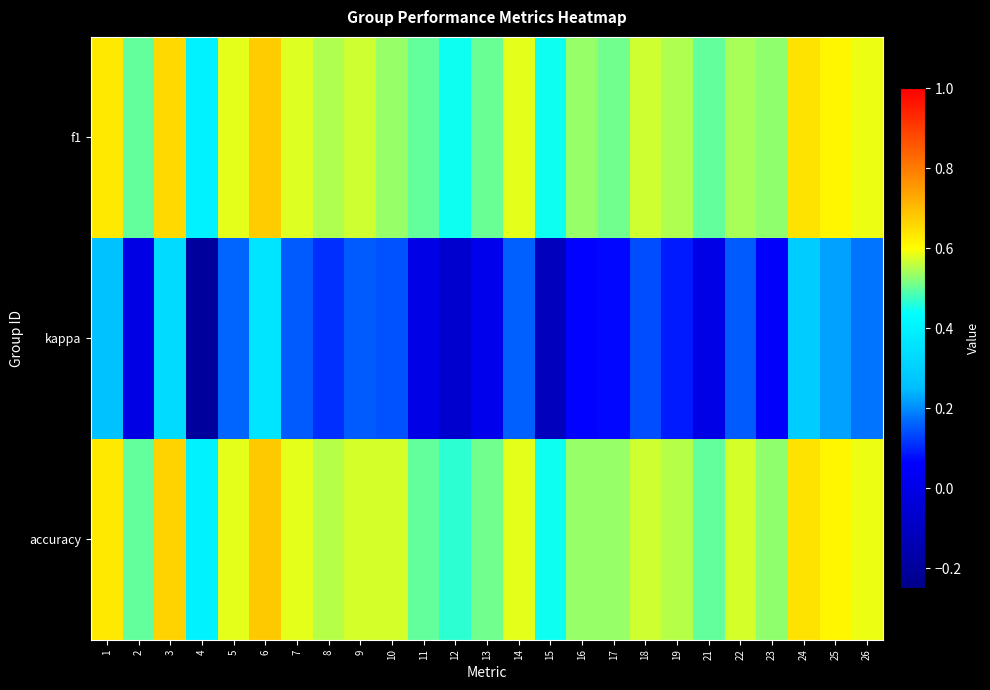

At which category is the sum across all series the highest?

6